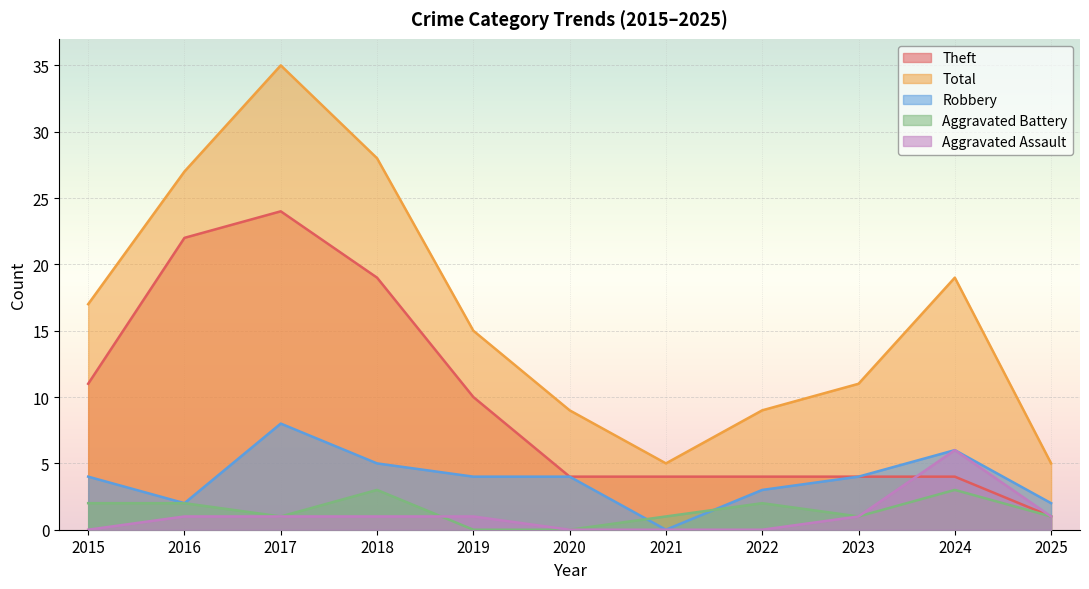

True or false: Total and Theft cross at least once.

False